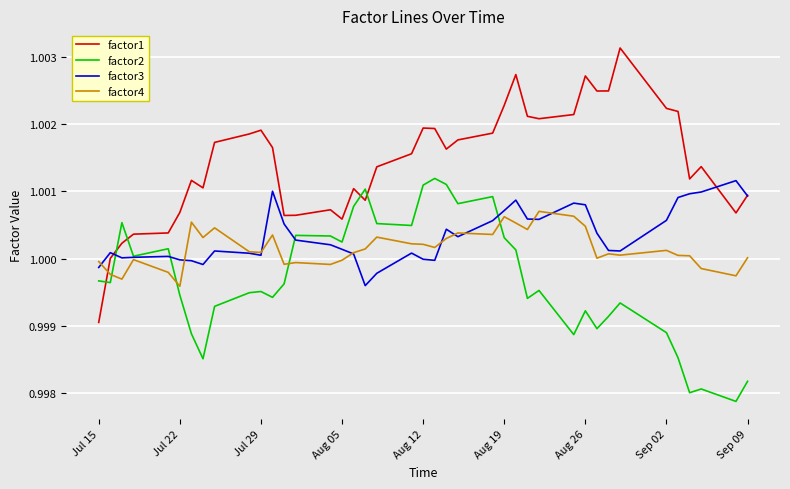

True or false: factor4 and factor1 intersect in this chart.

True